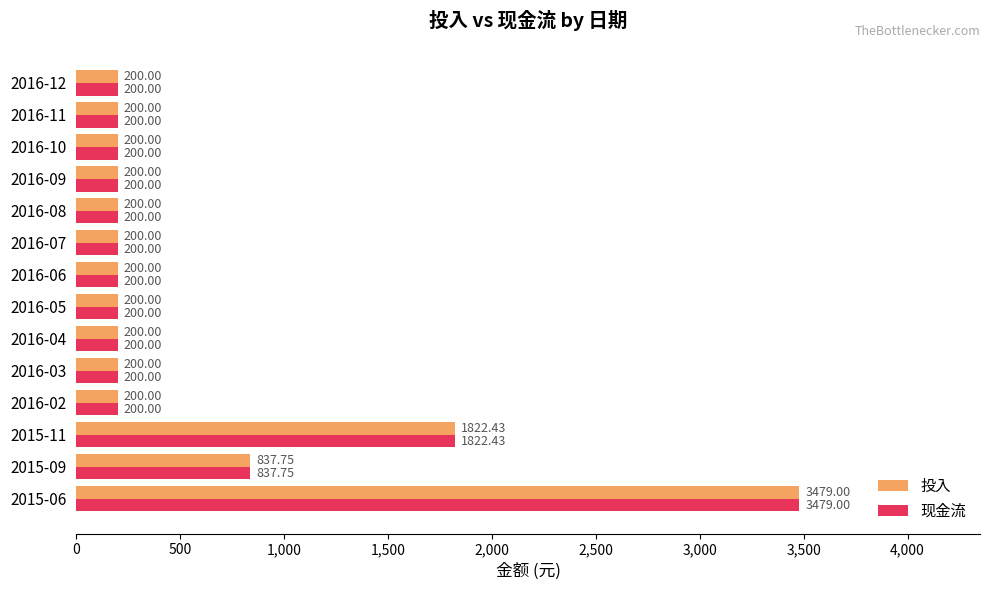

What is the sum of all 现金流 values?

8339.2